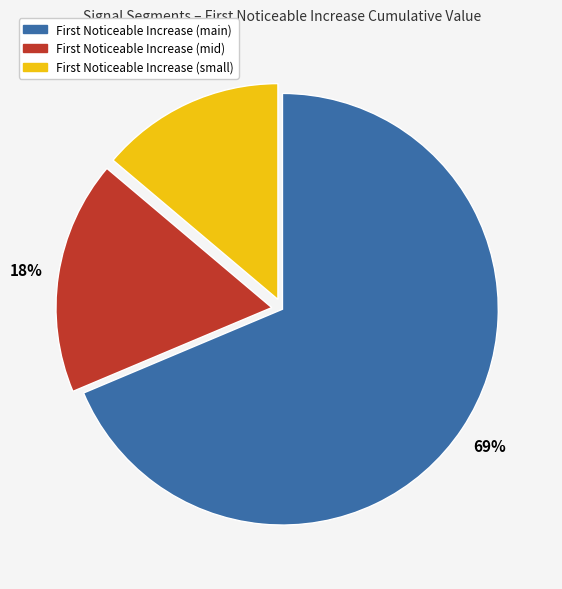

Does any single category account for the majority?

Yes